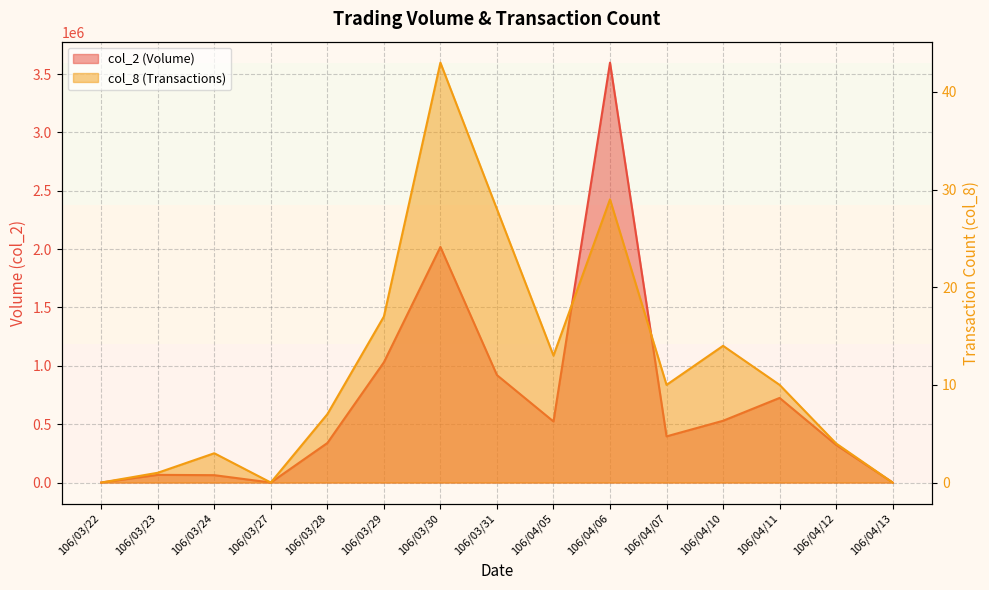

What are all the series names shown in the legend?

col_2, col_8